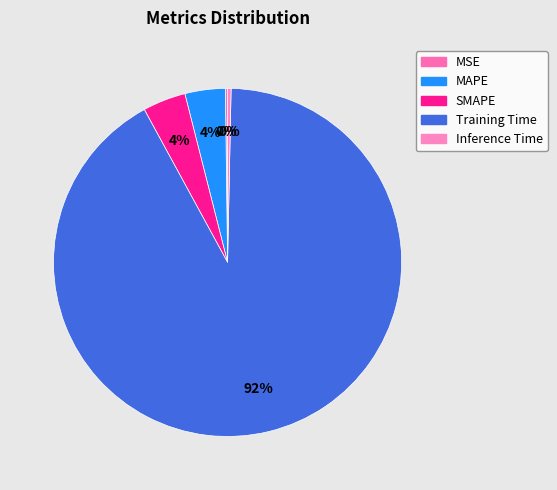

How many slices are in this pie chart?

5